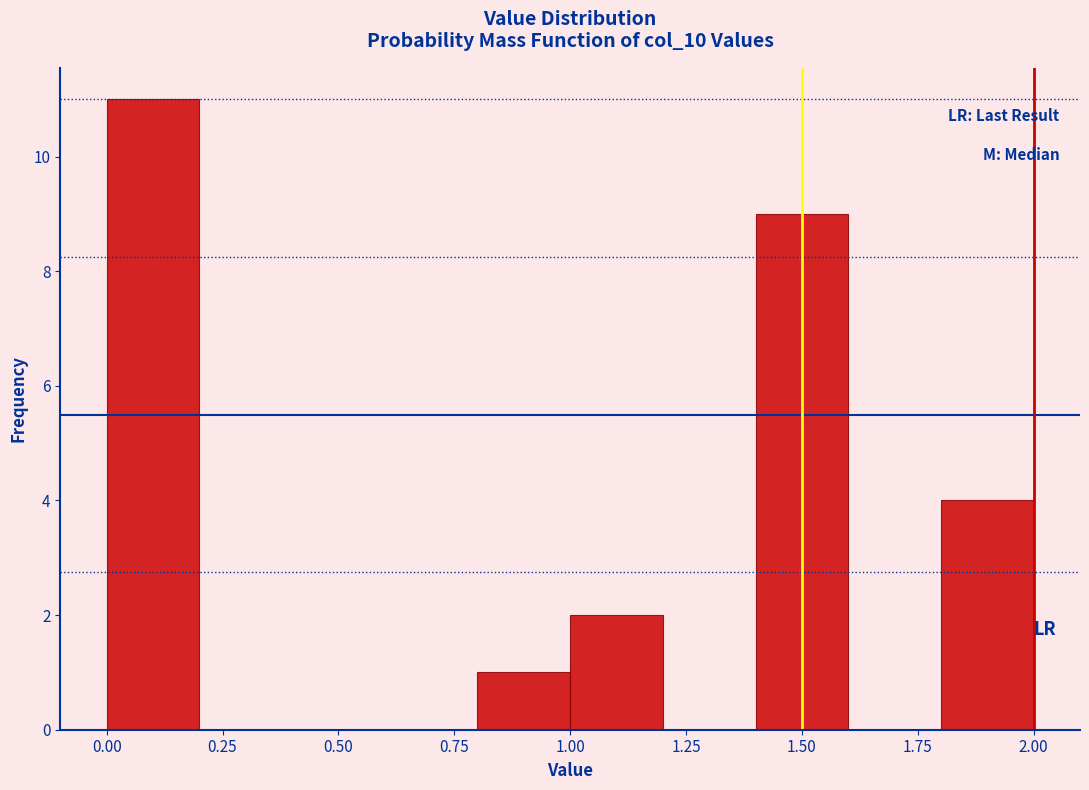

What is the height of the bar covering 1.8 to 2.0 on the x-axis? The values are not printed on the chart, so give them approximately, as read against the axis.

4